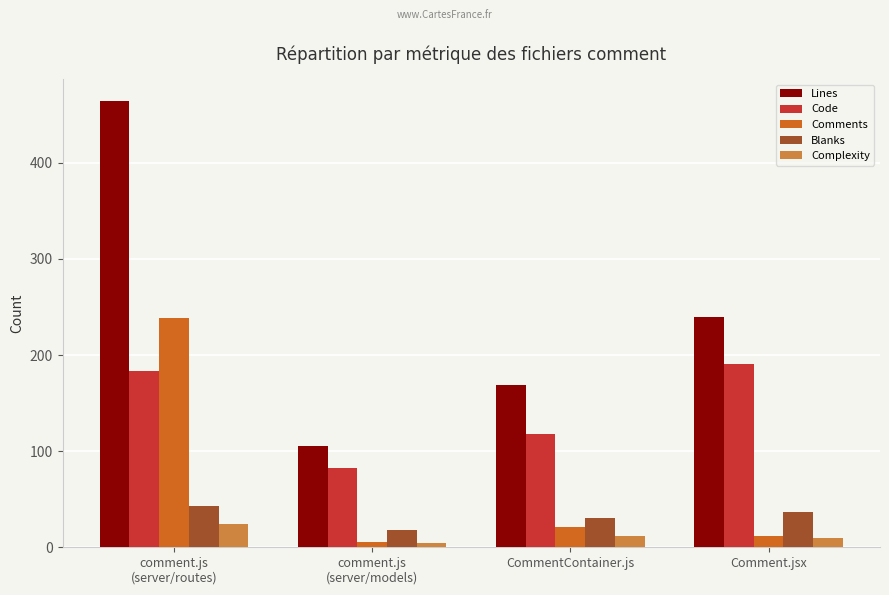

Which series changed the most between CommentContainer.js and Comment.jsx?

Code